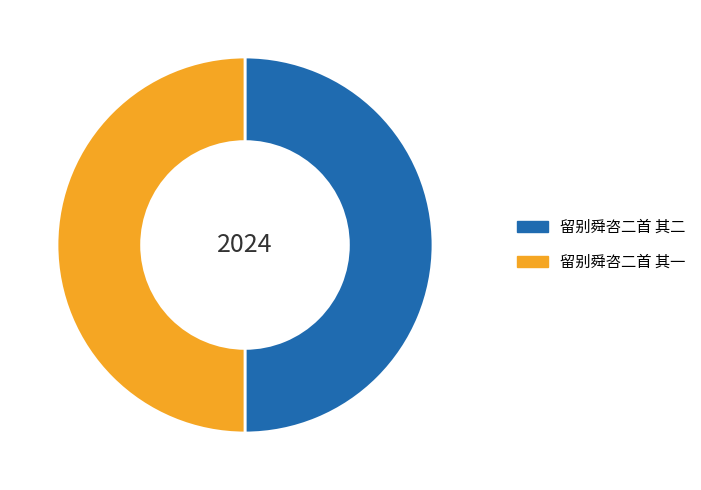

The 留别舜咨二首 其一 slice represents 39% of the pie. True or false?

False